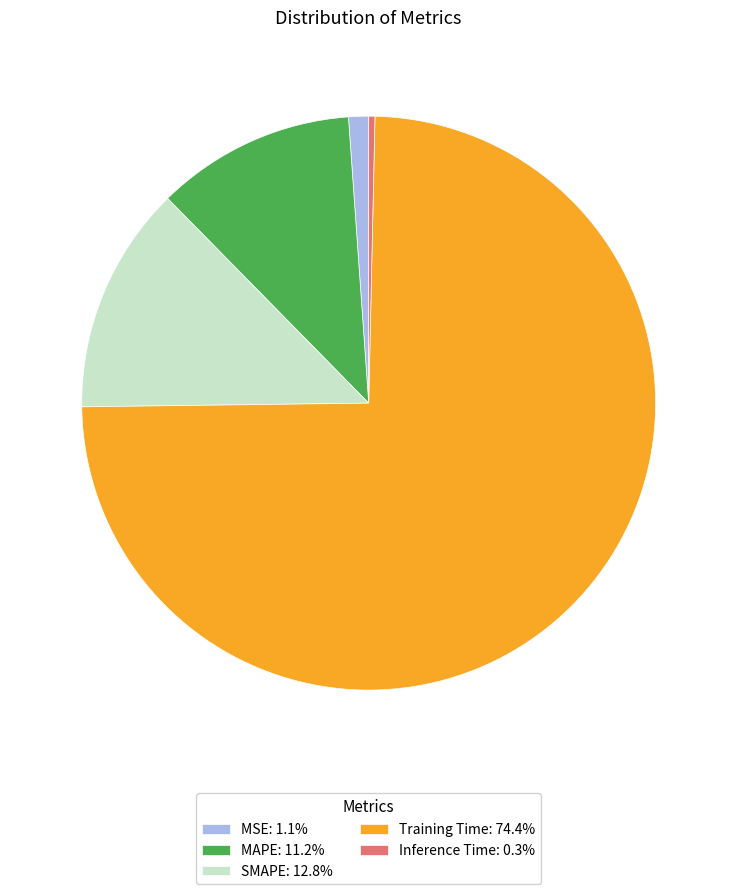

How many segments does this pie chart have?

5